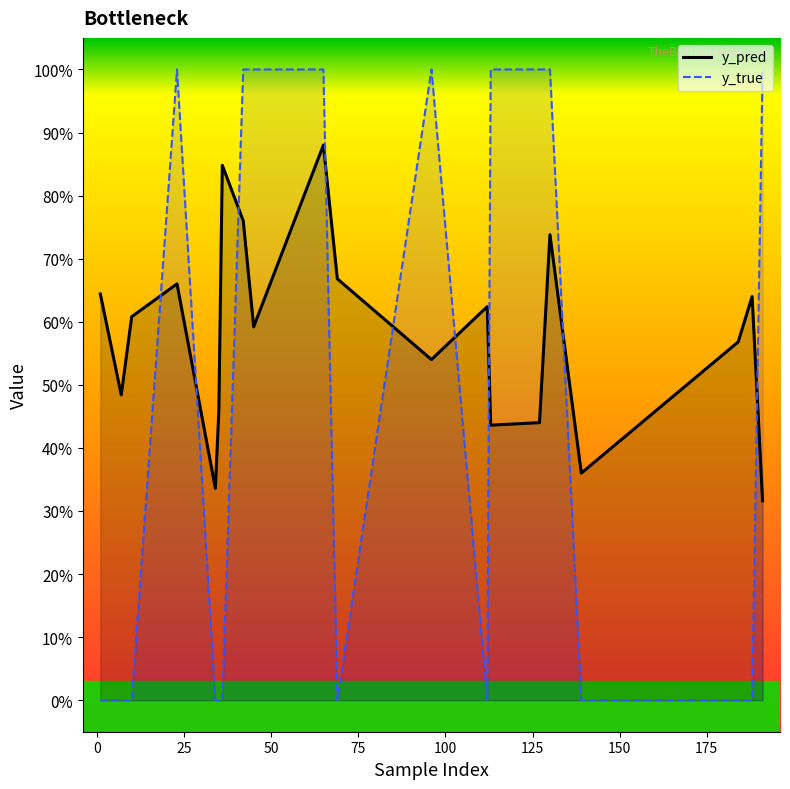

Rank the series by their maximum value, from highest to lowest.

y_true, y_pred